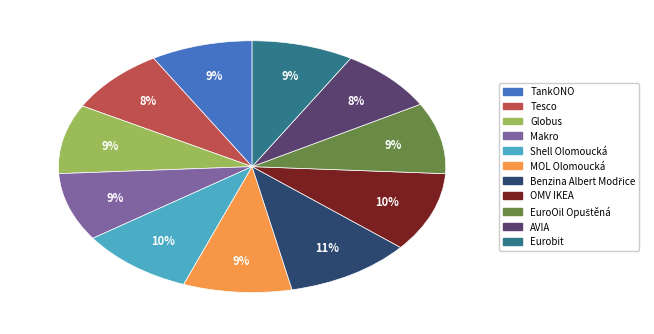

What percentage is the Eurobit slice, to the nearest percent?

9%